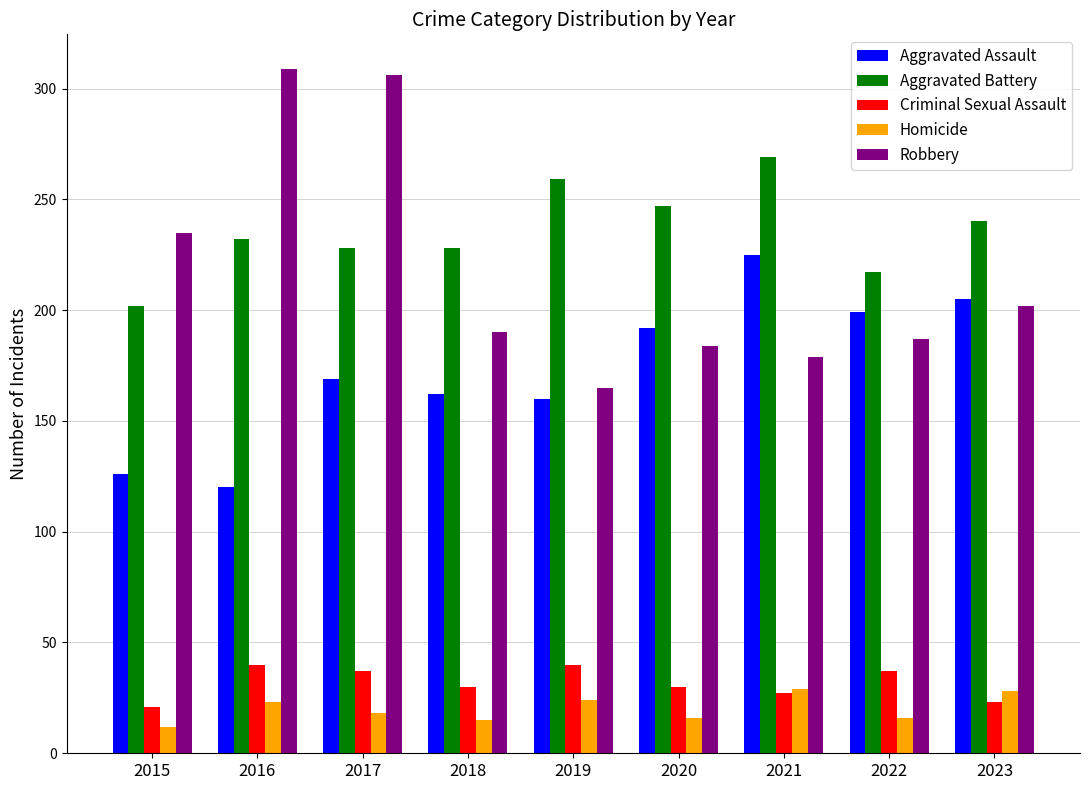

What is the minimum value shown in the chart?

12